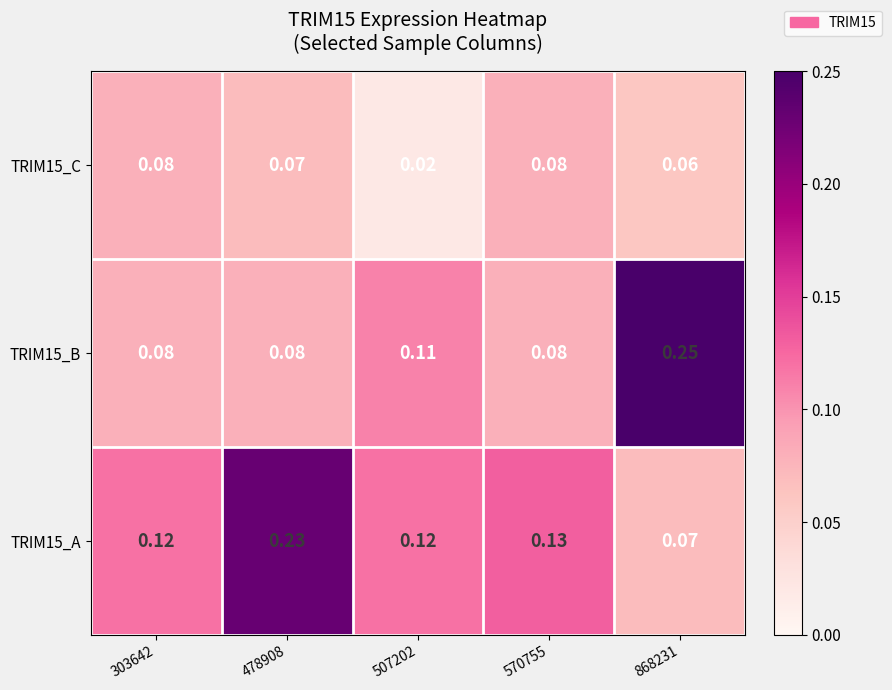

Rank the series by their average value, from highest to lowest.

TRIM15_A, TRIM15_B, TRIM15_C